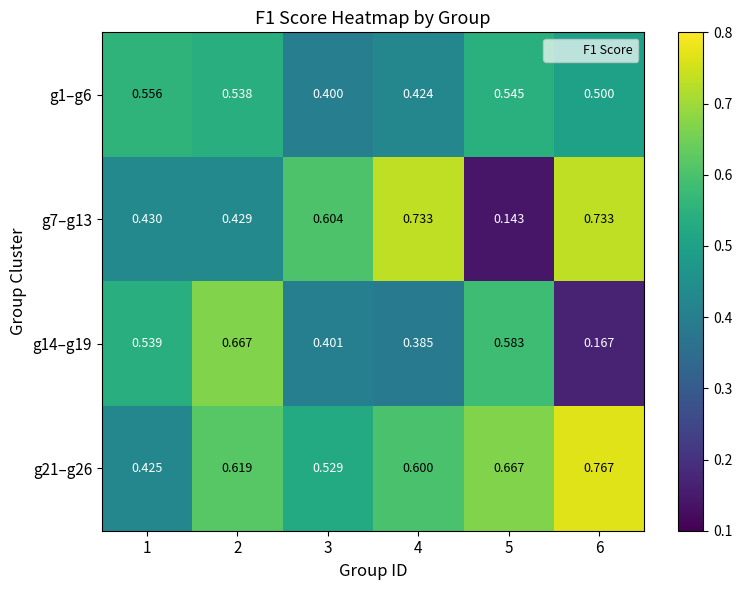

Is the value of g21–g26 at 6 greater than the value of g14–g19 at 4?

Yes